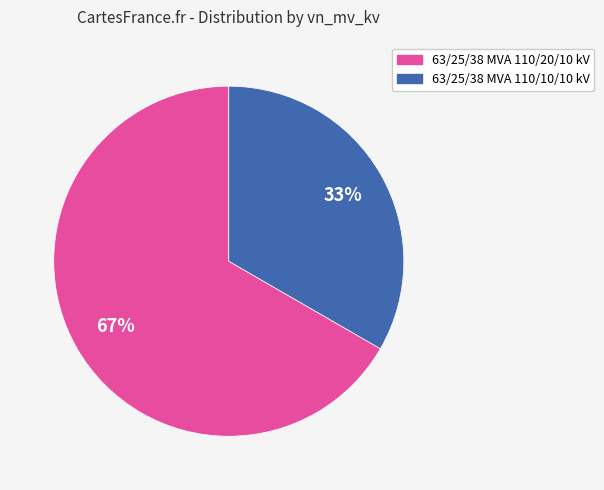

To the nearest percent, what portion does 63/25/38 MVA 110/20/10 kV represent?

67%